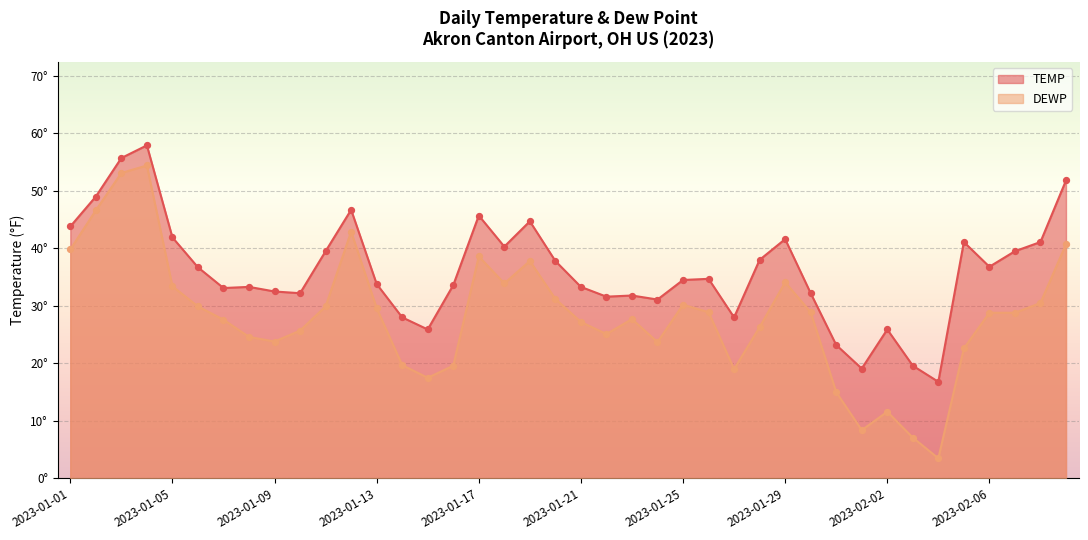

Which series has the largest total across all categories?

TEMP